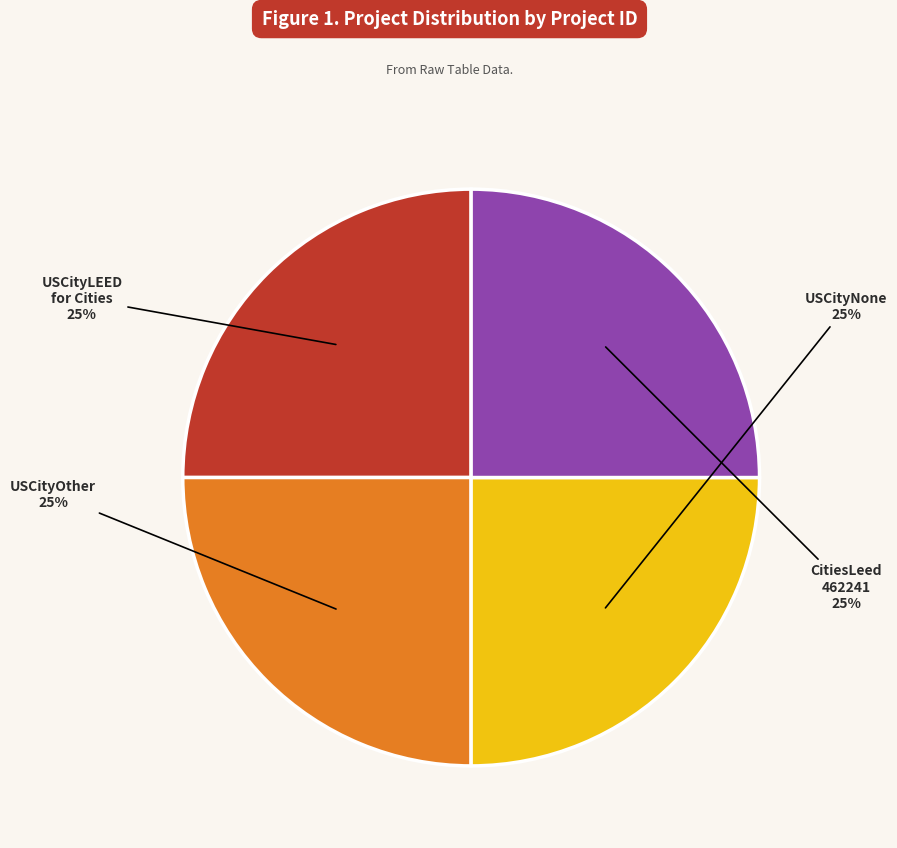

Is there a majority slice in this chart?

No